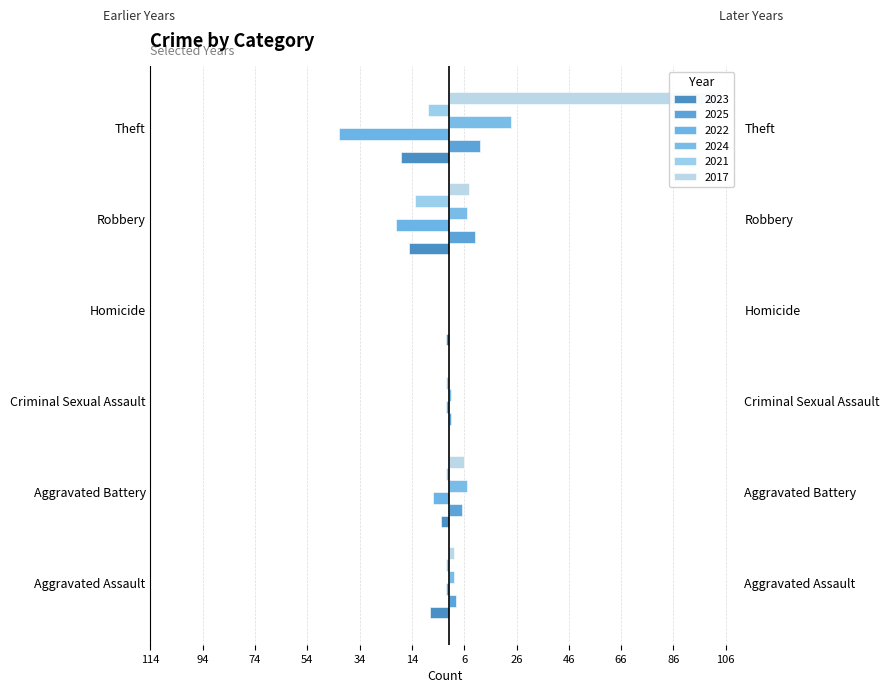

What is the average value of the 2025 series?

5